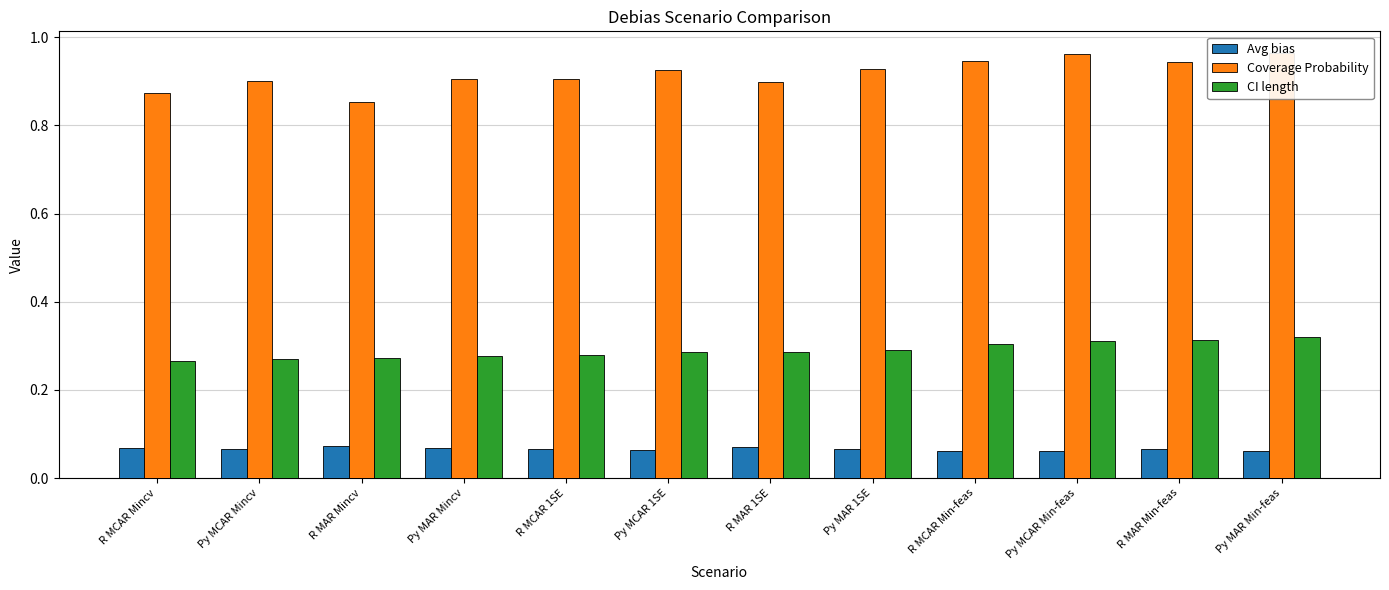

What is the average value of the CI length series?

0.3